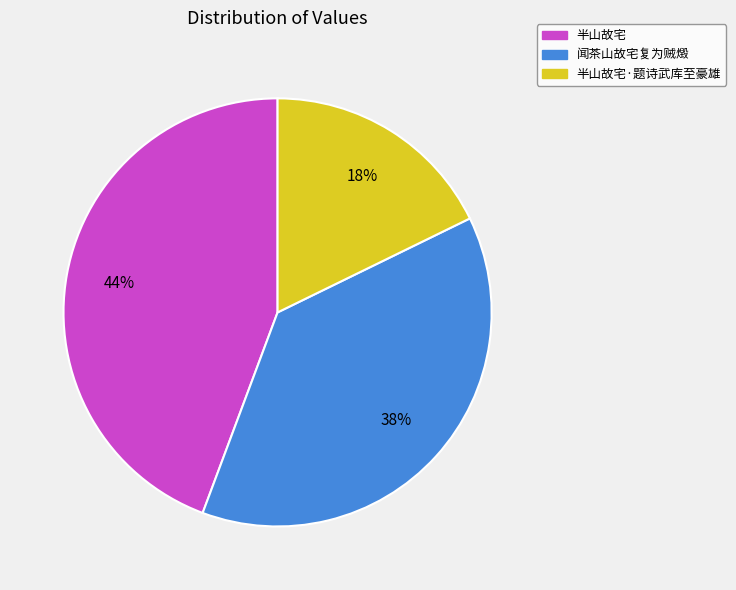

To the nearest percent, what is the average slice percentage?

33%